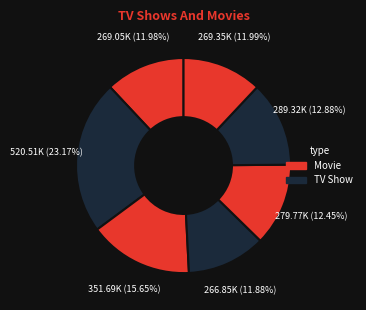

How many slices are in this pie chart?

7